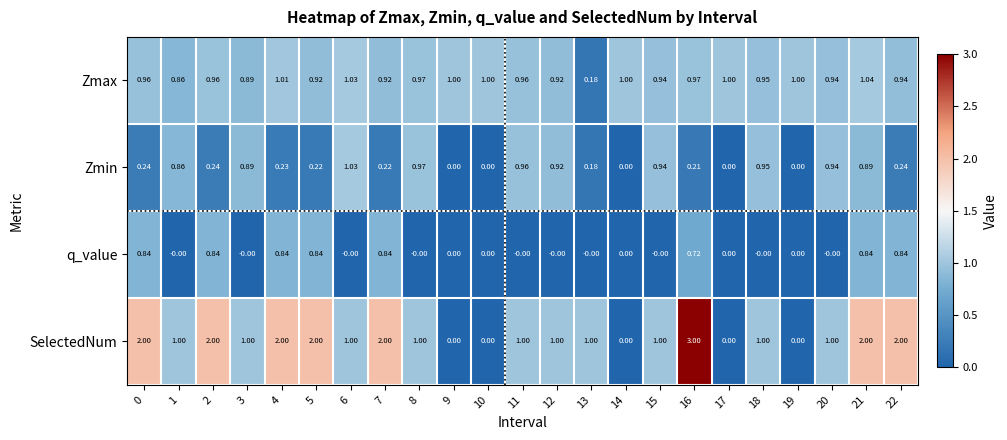

Between 2 and 19, which series saw the biggest shift?

SelectedNum